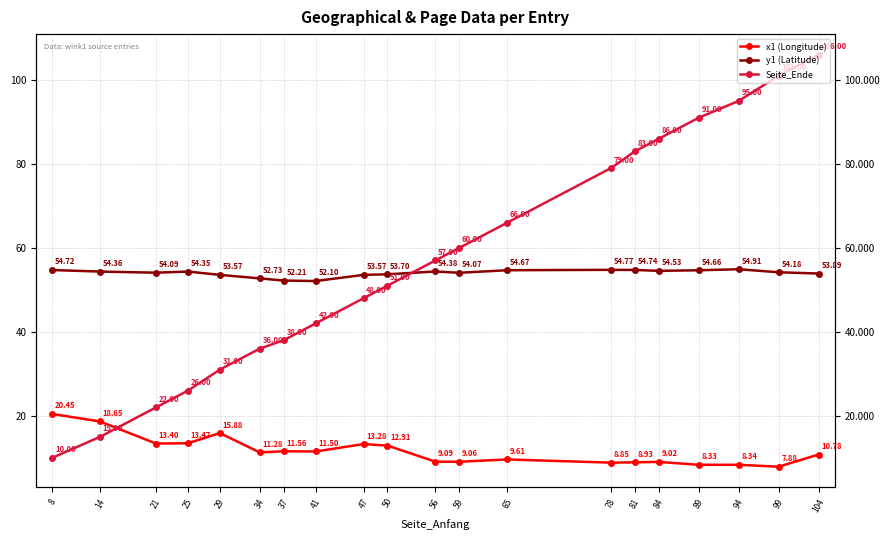

Is it true that Seite_Ende equals 44.1 at 78?

False